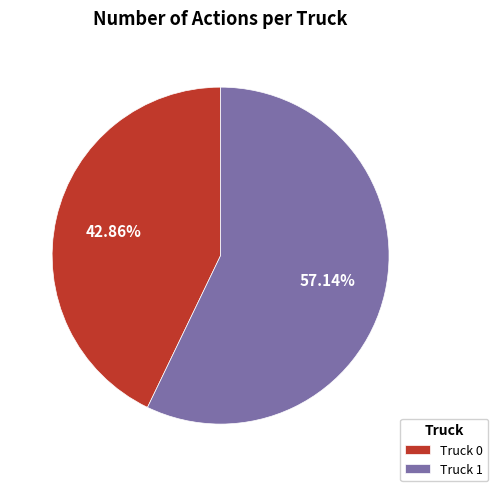

To the nearest percent, what is the difference between the Truck 1 and Truck 0 slice percentages?

14%